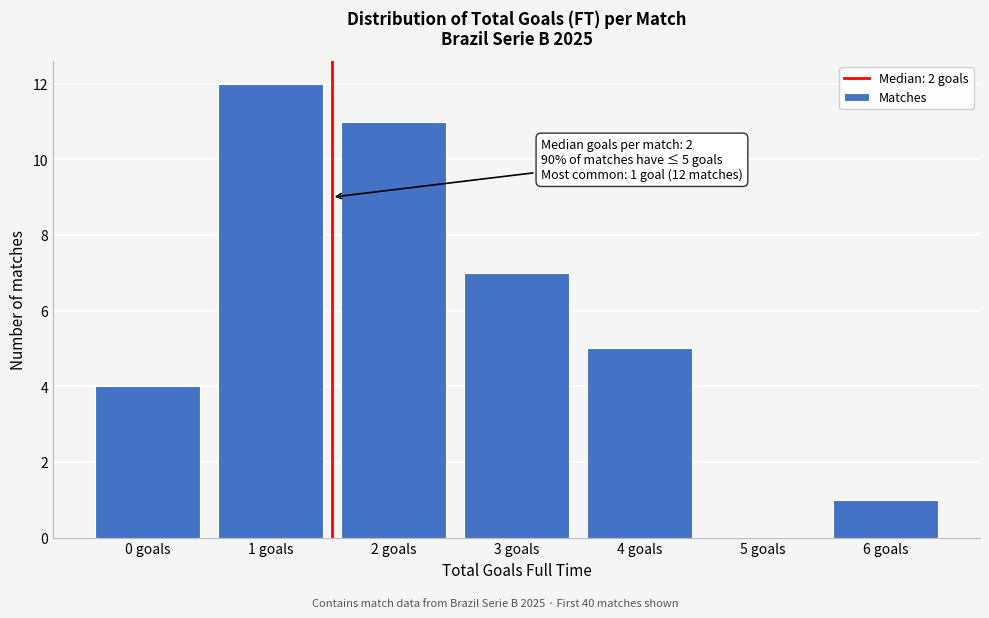

Reading right to left, what are all the values shown in this chart?

6 goals=1	5 goals=0	4 goals=5	3 goals=7	2 goals=11	1 goals=12	0 goals=4